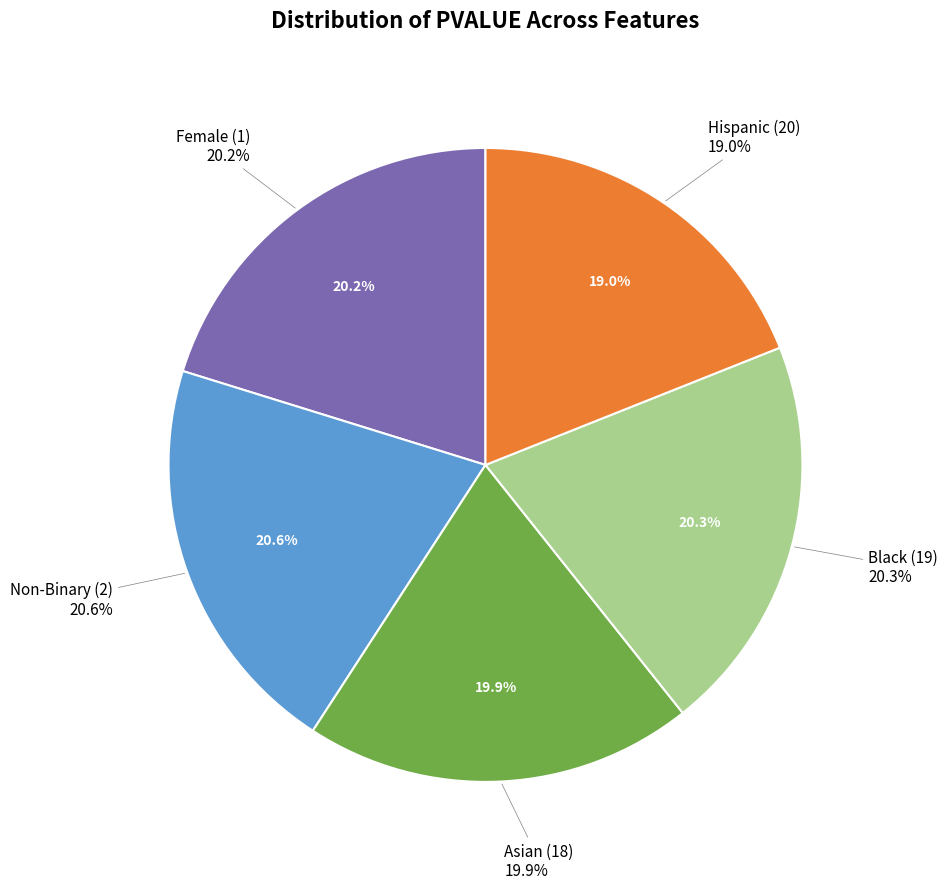

Rank the categories by value from lowest to highest.

Hispanic (20), Asian (18), Female (1), Black (19), Non-Binary (2)